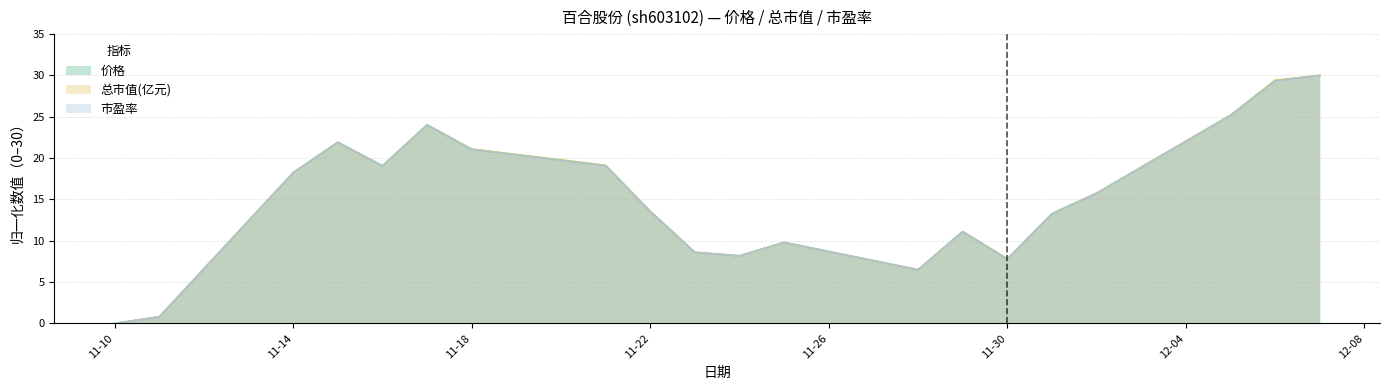

How many interior local peaks does the 市盈率 series have?

4